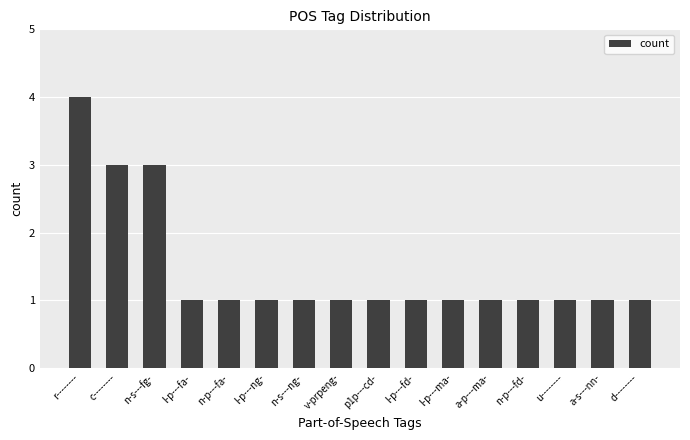

How many bars are there in total?

16